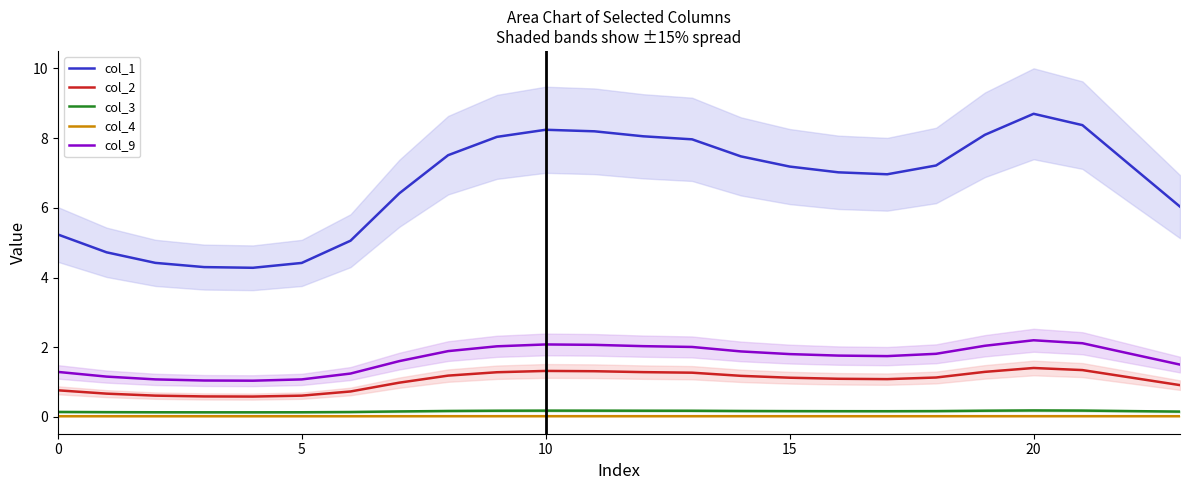

True or false: col_9 and col_3 cross at least once.

False